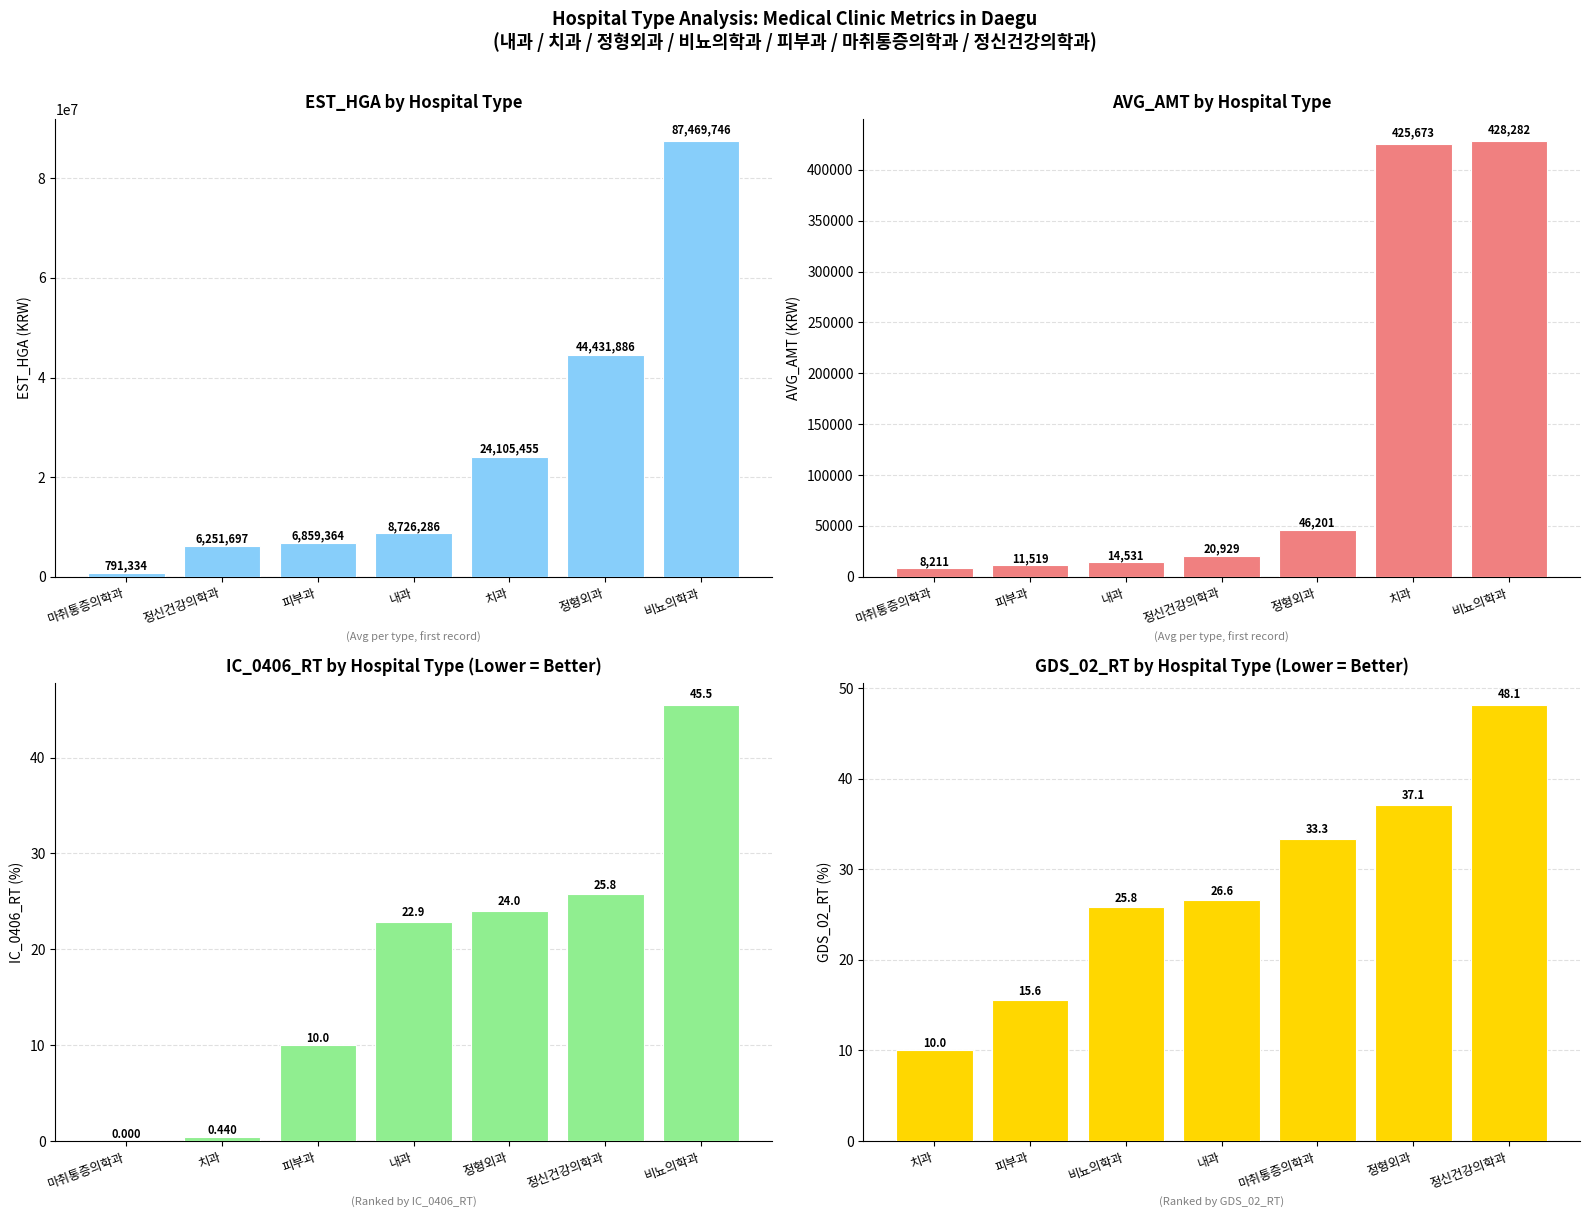

True or false: AVG_AMT has a value of 428282.0 at 비뇨의학과.

True